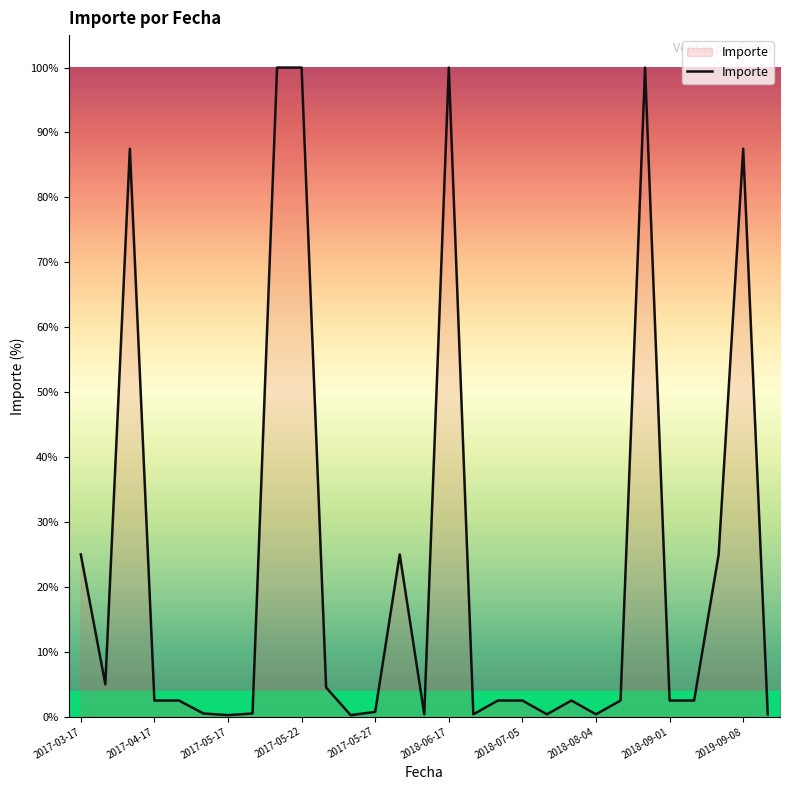

Is this an area chart (filled region under the line)?

Yes